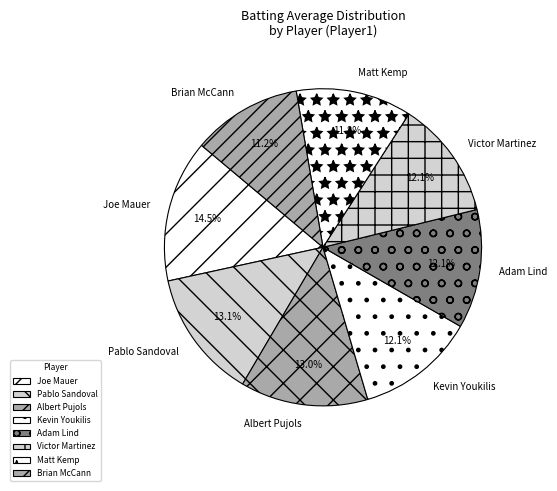

Which category has the biggest portion of the pie?

Joe Mauer